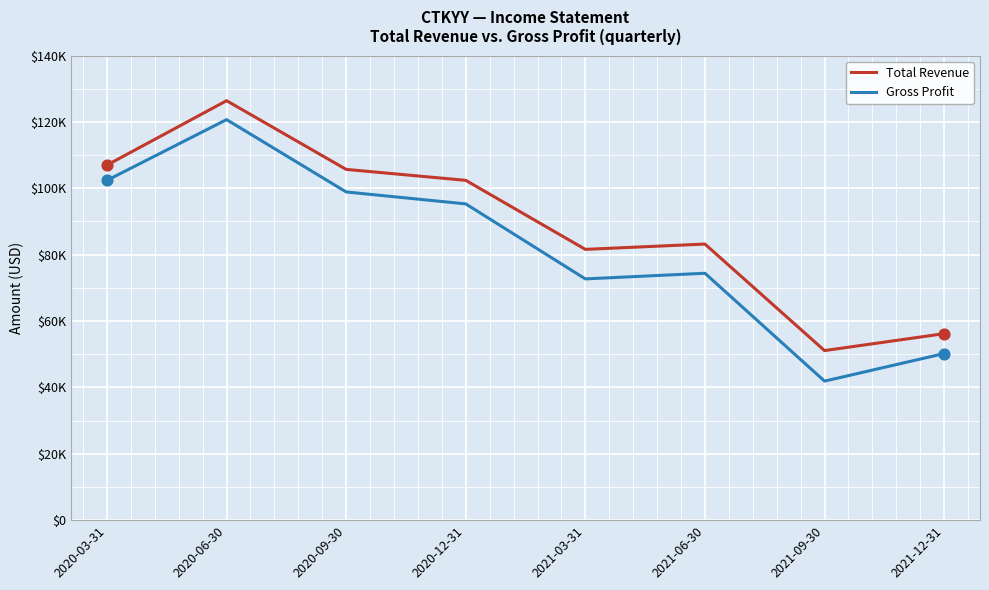

Which series has the largest total across all categories?

Total Revenue